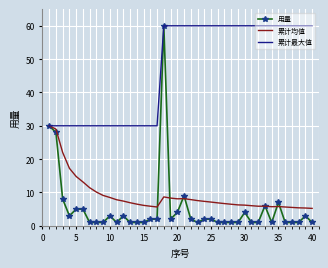

What is the smallest value displayed?

1.0